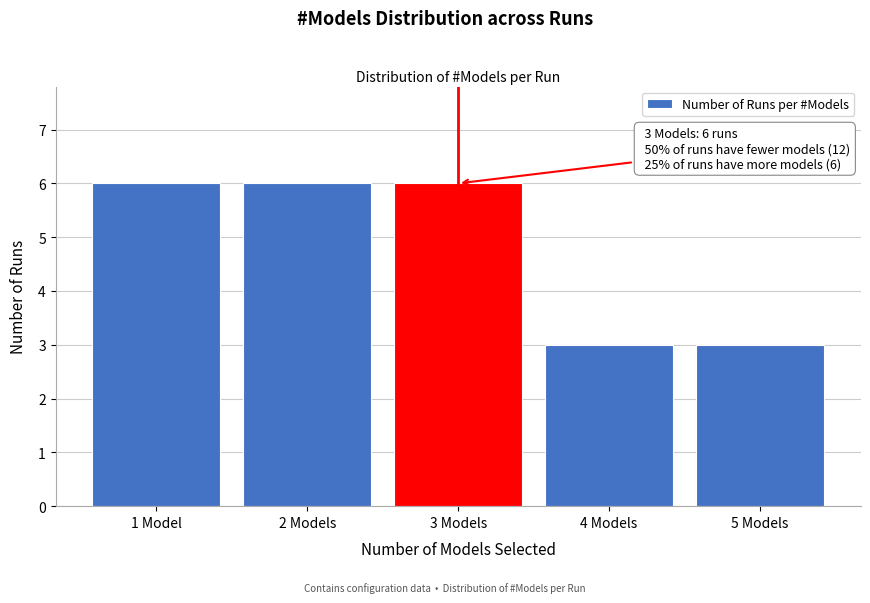

Reading left to right, extract all data points from this chart.

6	6	6	3	3